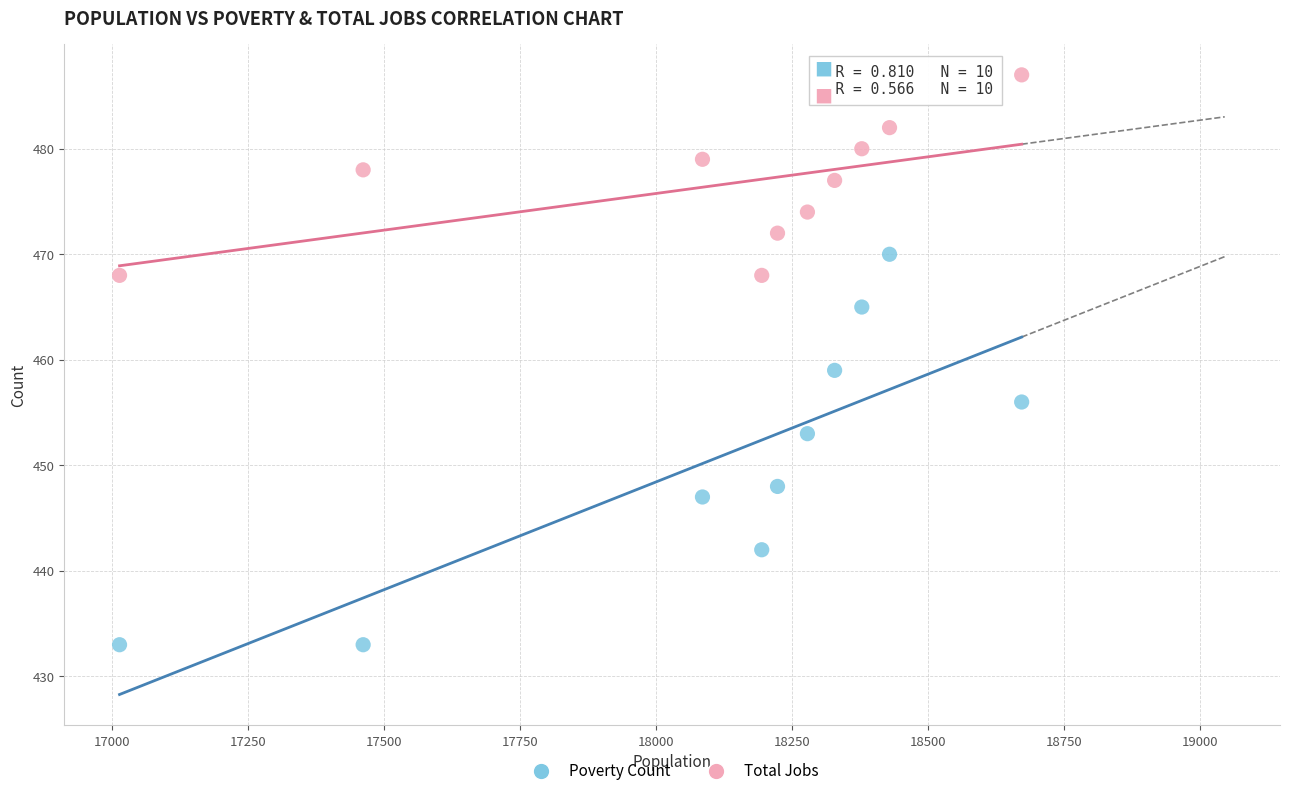

Across all series, what Y value is closest to 460?

459